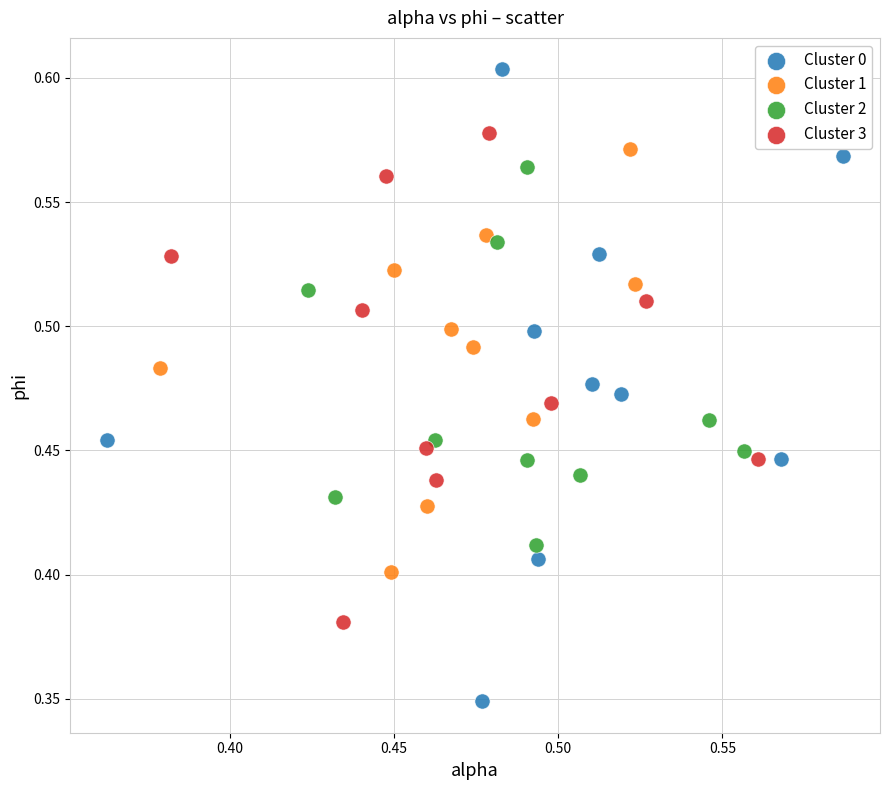

Which series has the largest Y range (max minus min)?

Cluster 0